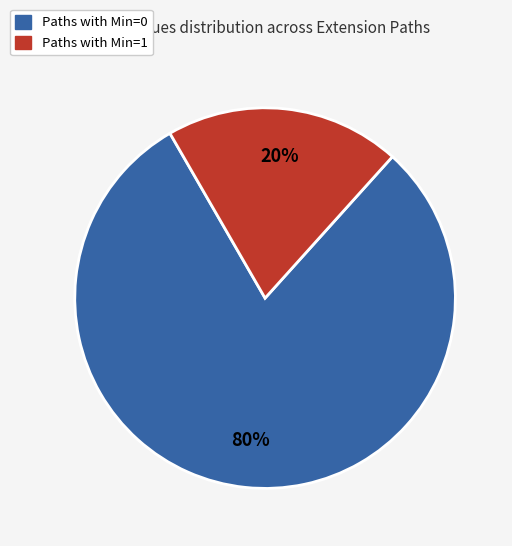

Does any single category account for the majority?

Yes